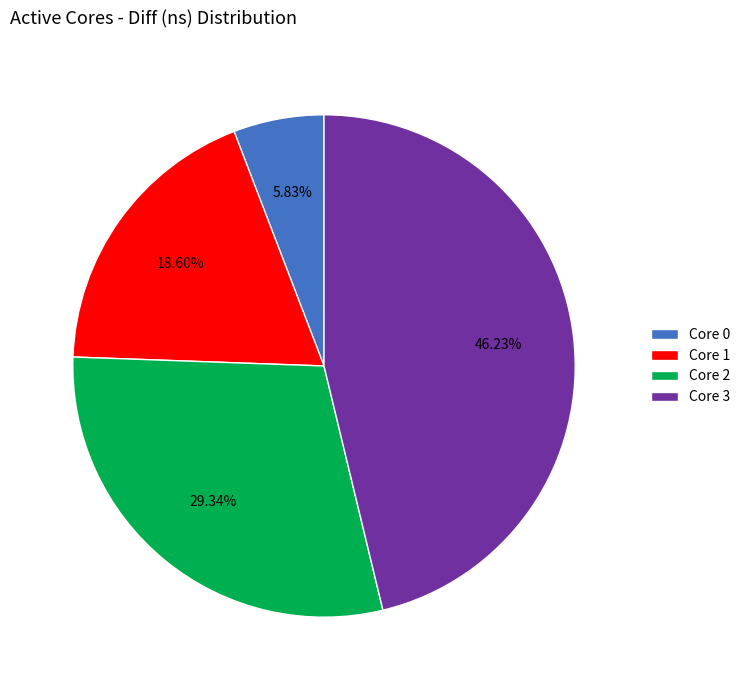

To the nearest percent, what is the difference between the largest and smallest slice percentages?

40%